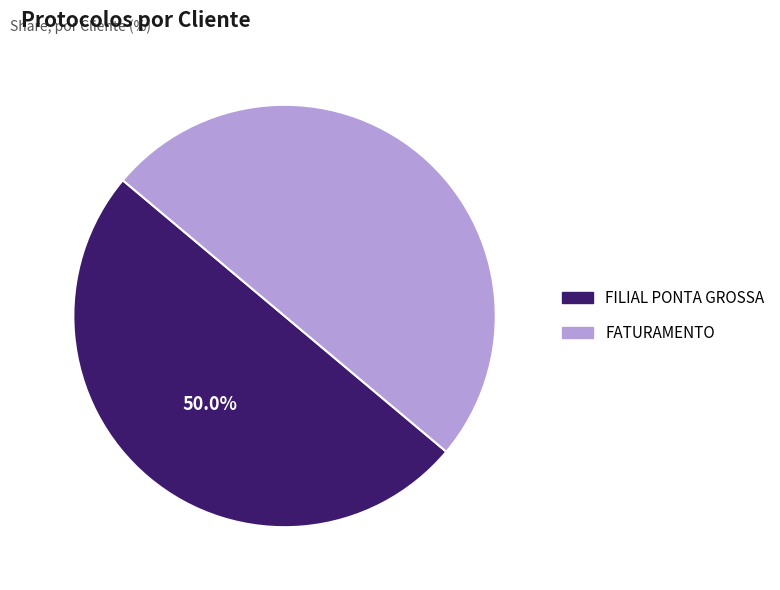

The FILIAL PONTA GROSSA slice represents 50% of the pie. True or false?

True